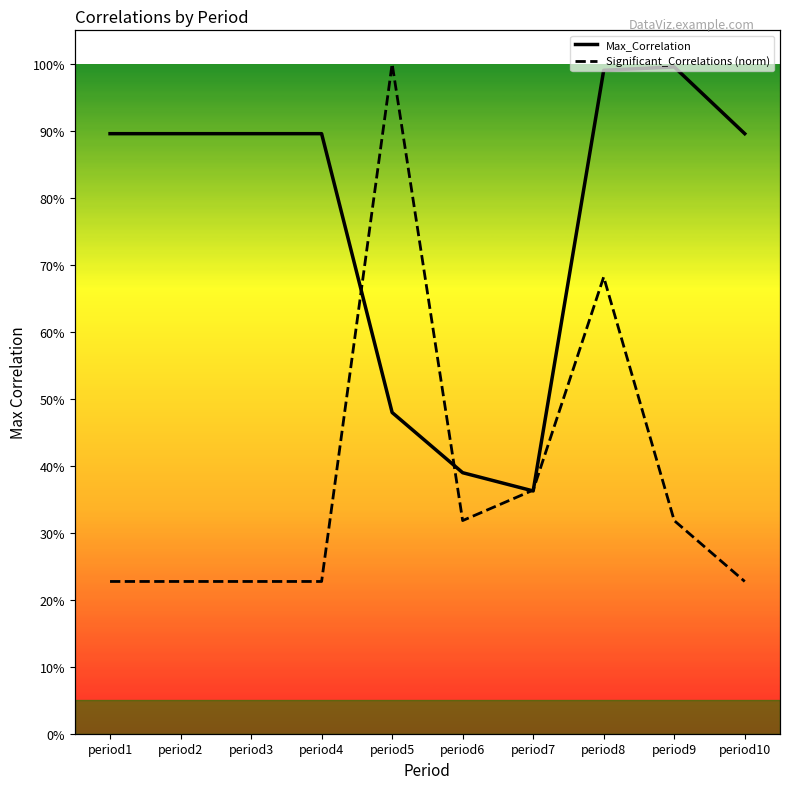

True or false: Significant_Correlations (norm) has more than 2 points higher than both neighbors.

False